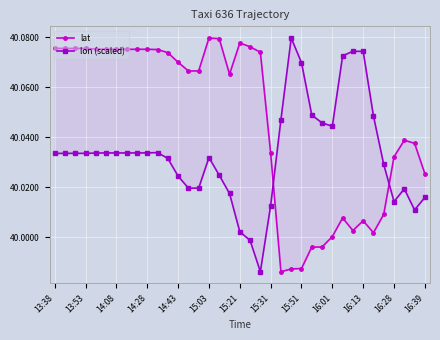

Where does the lat series first go above 40?

13:38